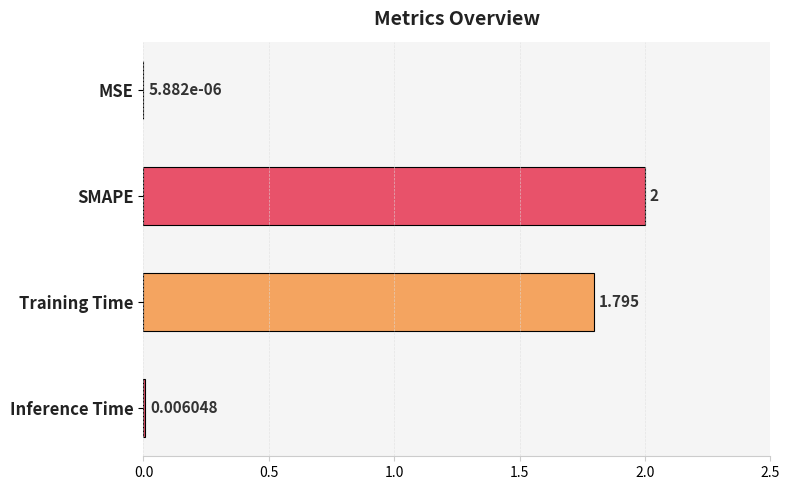

Between Inference Time and SMAPE, which is larger?

SMAPE